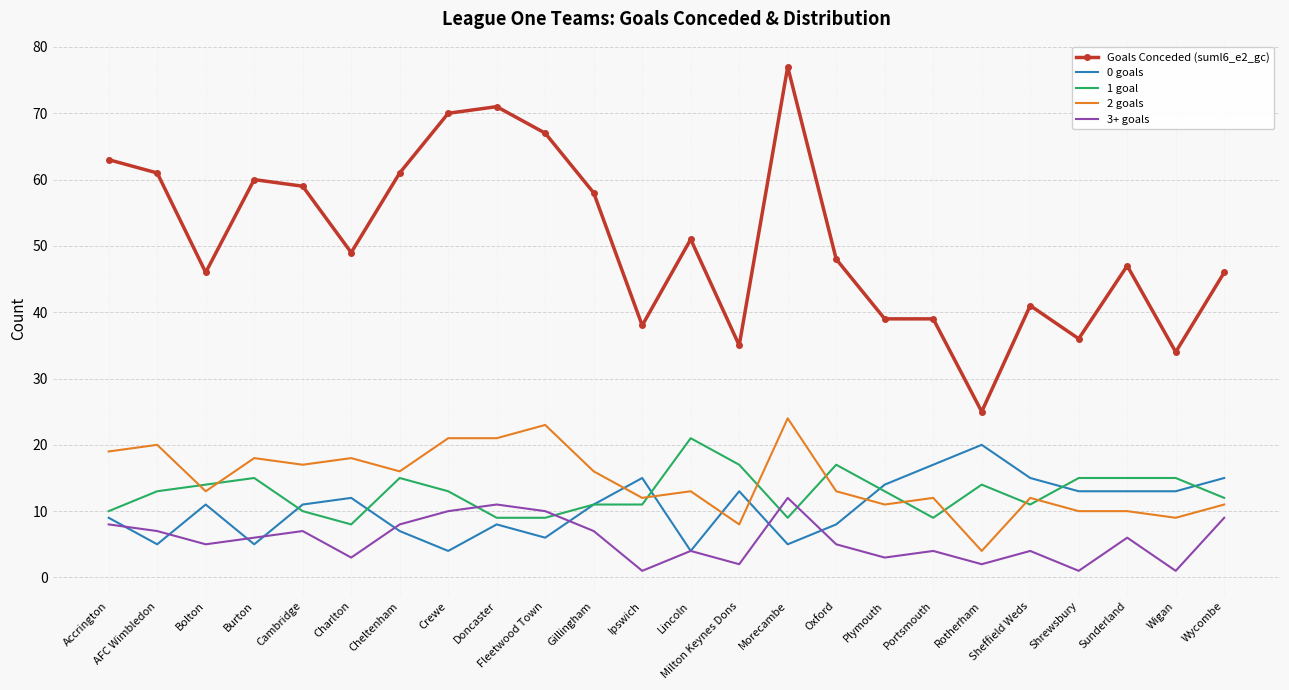

What is the sum of all Goals Conceded (suml6_e2_gc) values?

1221